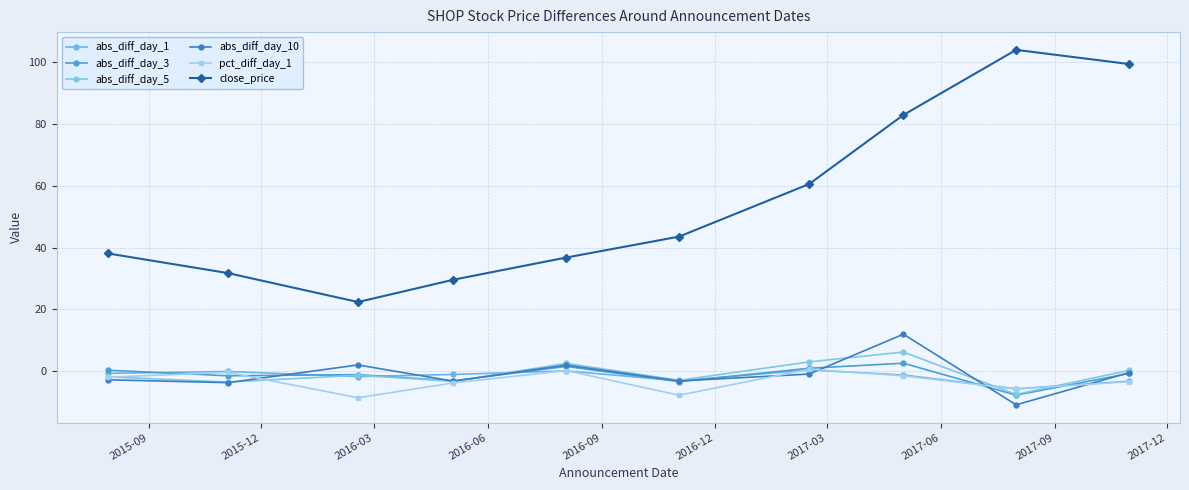

What is the average value of the abs_diff_day_1 series?

-1.7